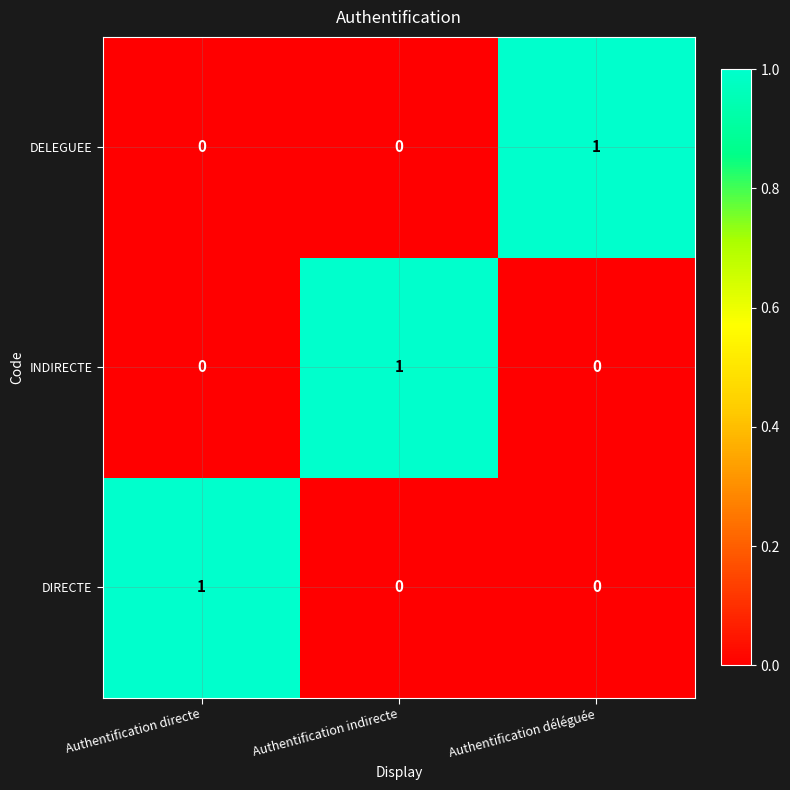

Reading right to left, transcribe all the data shown in this chart.

DELEGUEE: 1	0	0
INDIRECTE: 0	1	0
DIRECTE: 0	0	1